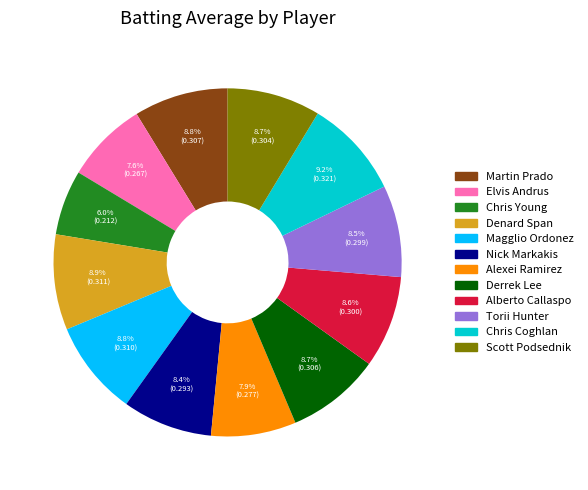

To the nearest percent, what is the combined percentage of Chris Young and Alexei Ramirez?

14%